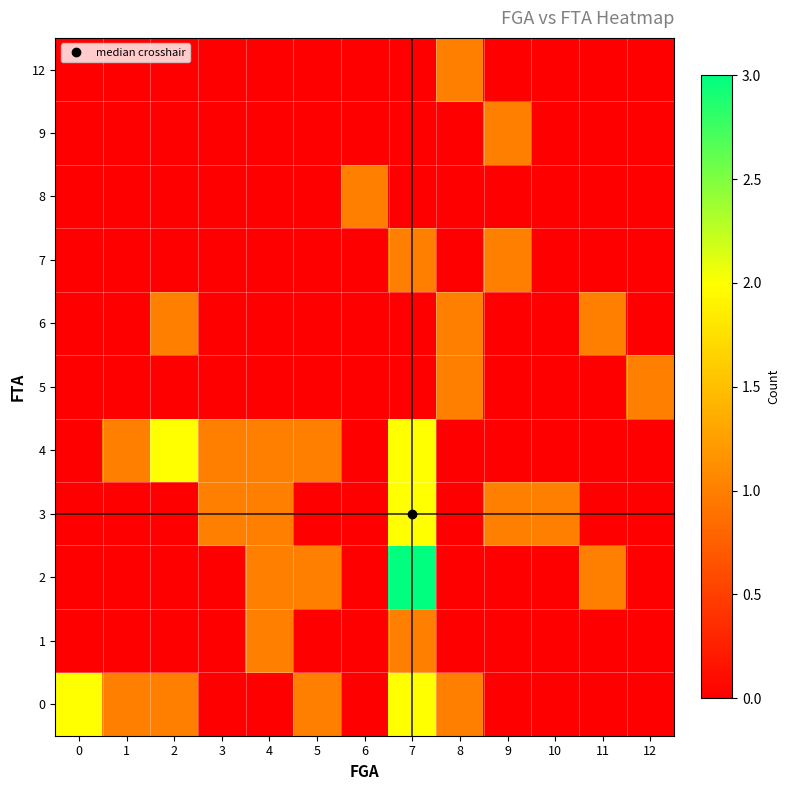

Reading right to left, transcribe all the data shown in this chart.

0: 12=0	11=0	10=0	9=0	8=1	7=2	6=0	5=1	4=0	3=0	2=1	1=1	0=2
1: 12=0	11=0	10=0	9=0	8=0	7=1	6=0	5=0	4=1	3=0	2=0	1=0	0=0
2: 12=0	11=1	10=0	9=0	8=0	7=3	6=0	5=1	4=1	3=0	2=0	1=0	0=0
3: 12=0	11=0	10=1	9=1	8=0	7=2	6=0	5=0	4=1	3=1	2=0	1=0	0=0
4: 12=0	11=0	10=0	9=0	8=0	7=2	6=0	5=1	4=1	3=1	2=2	1=1	0=0
5: 12=1	11=0	10=0	9=0	8=1	7=0	6=0	5=0	4=0	3=0	2=0	1=0	0=0
6: 12=0	11=1	10=0	9=0	8=1	7=0	6=0	5=0	4=0	3=0	2=1	1=0	0=0
7: 12=0	11=0	10=0	9=1	8=0	7=1	6=0	5=0	4=0	3=0	2=0	1=0	0=0
8: 12=0	11=0	10=0	9=0	8=0	7=0	6=1	5=0	4=0	3=0	2=0	1=0	0=0
9: 12=0	11=0	10=0	9=1	8=0	7=0	6=0	5=0	4=0	3=0	2=0	1=0	0=0
12: 12=0	11=0	10=0	9=0	8=1	7=0	6=0	5=0	4=0	3=0	2=0	1=0	0=0